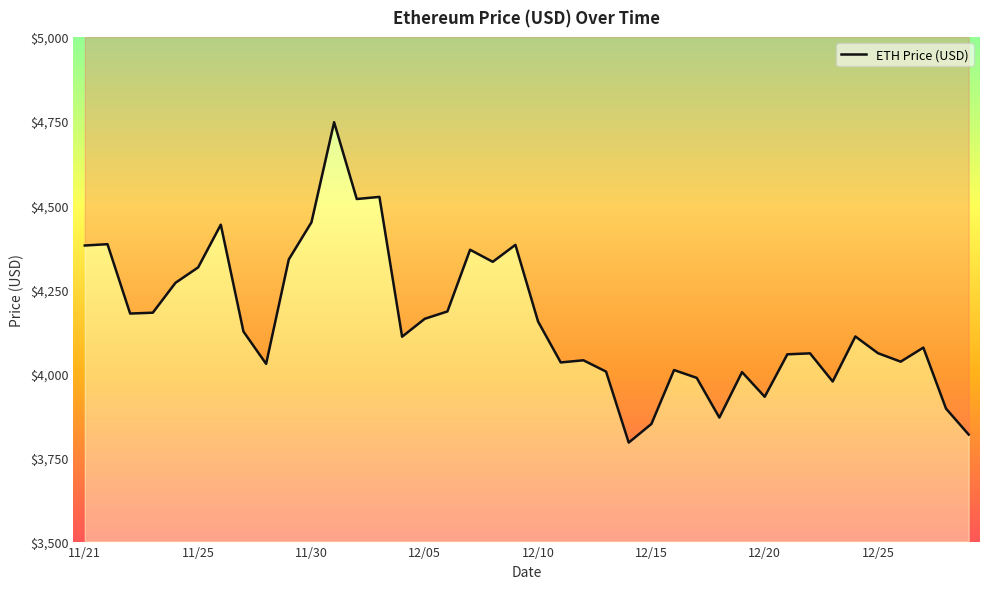

Is it true that the value at 12/13 is 5249.3?

False